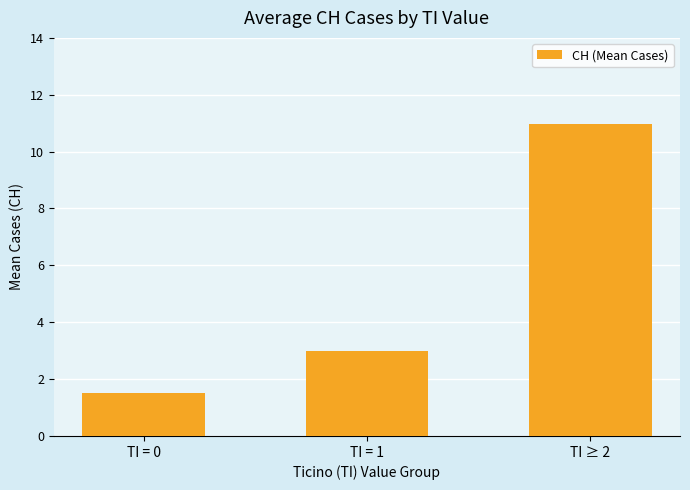

What is the difference between the maximum and second lowest values?

8.0